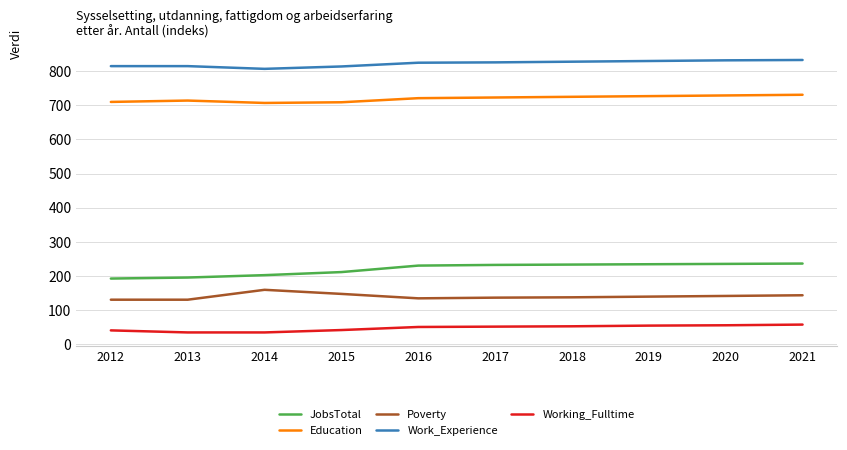

The value of Work_Experience at 2014 is 1235. True or false?

False